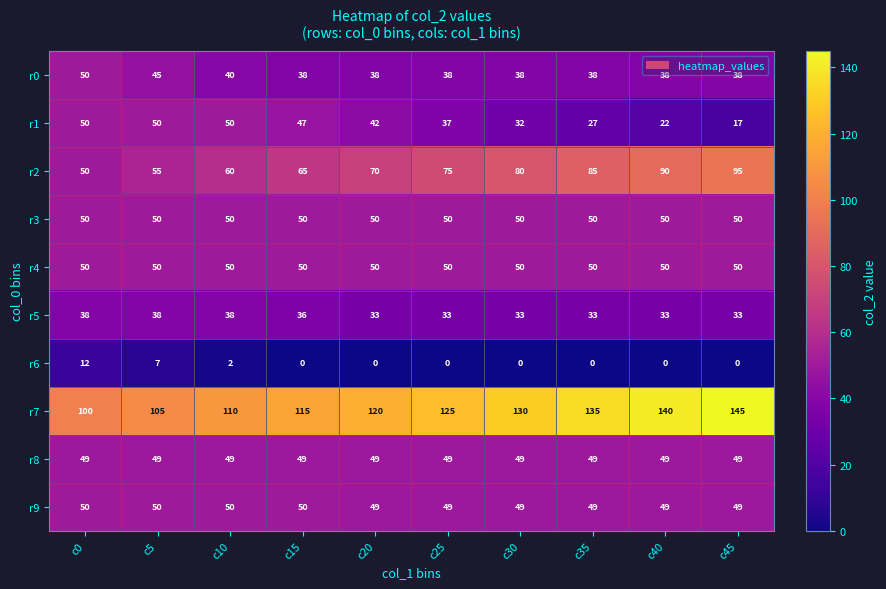

How many r0 values are between 38 and 40?

8